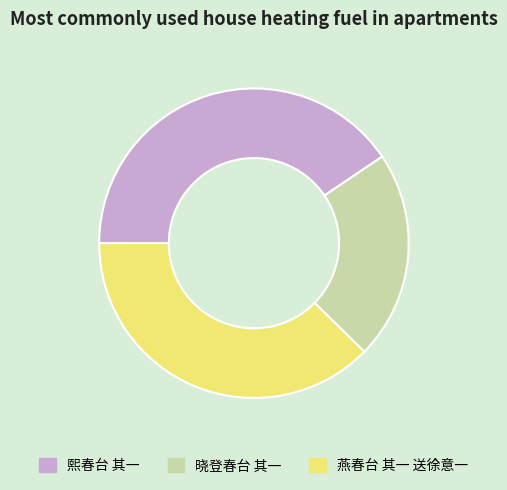

Which slice is the smallest?

晓登春台 其一